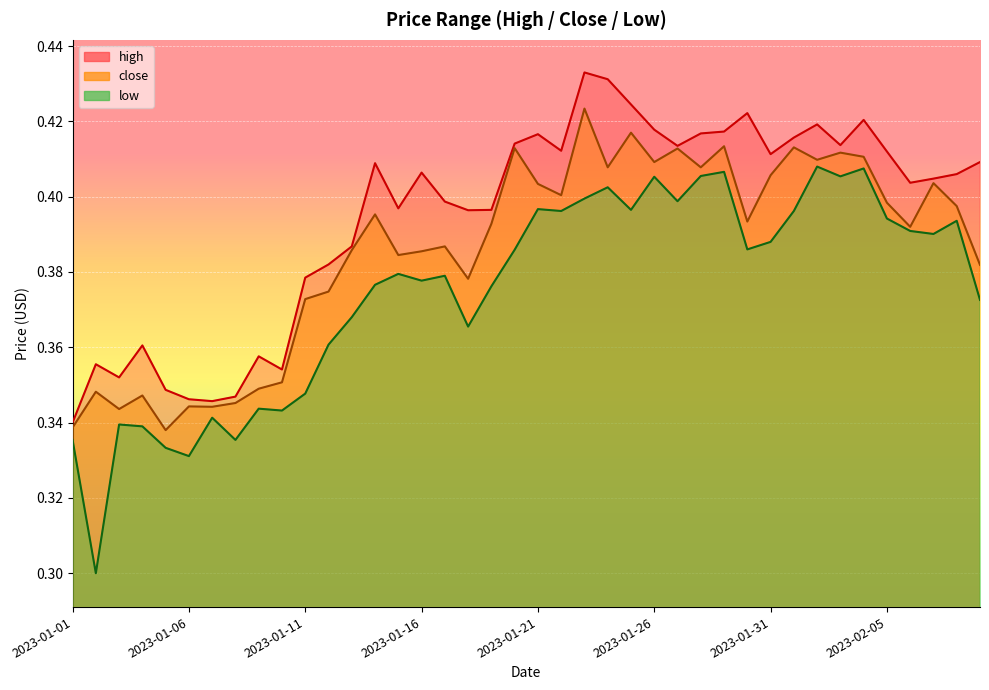

In close, how many points are lower than both neighbors (excluding endpoints)?

12